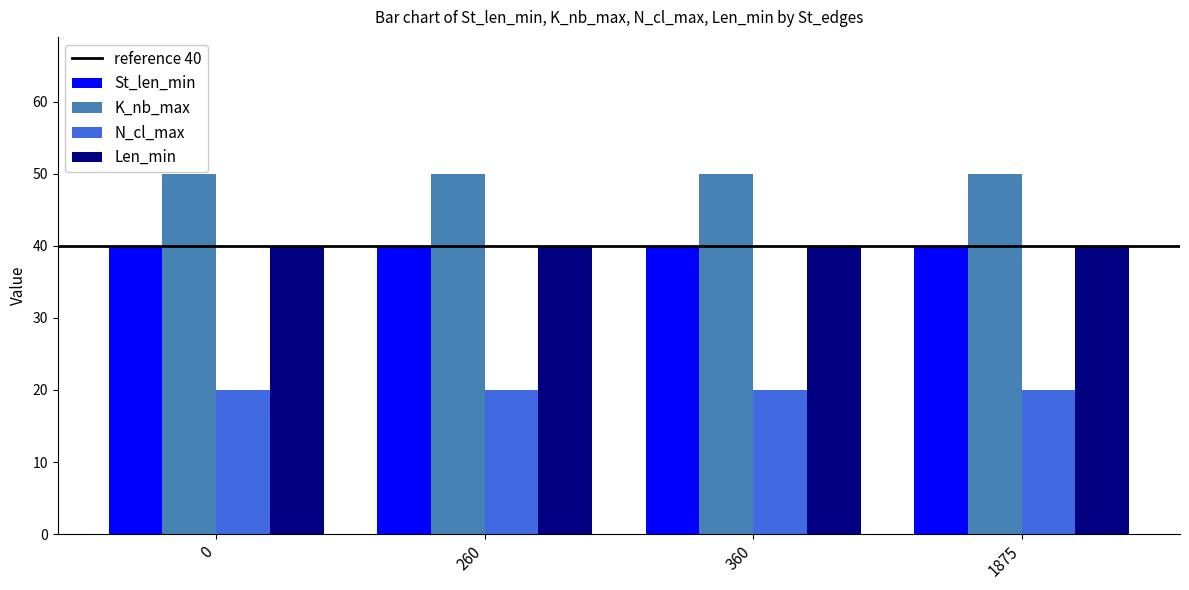

What is the spread (max minus min) of values at 0?

30